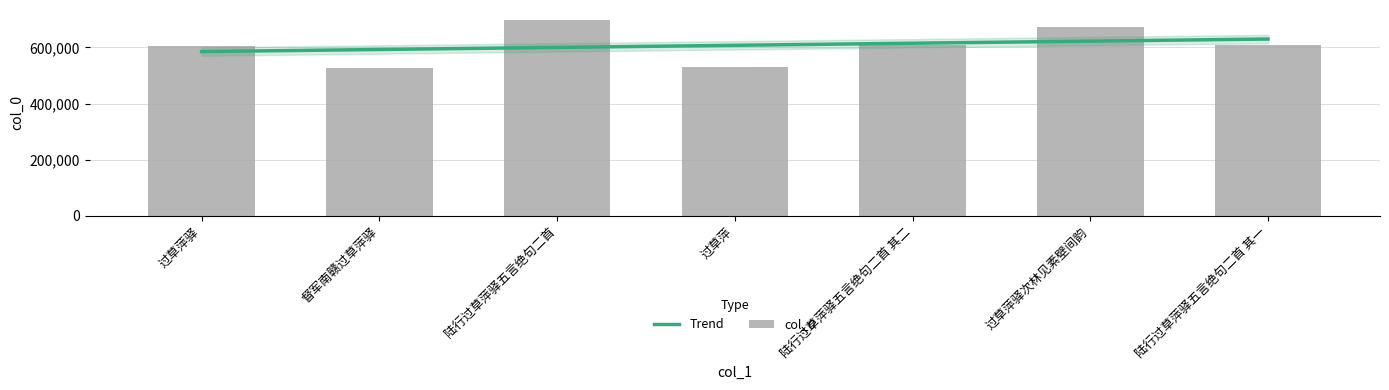

Where does the data first go above 608011?

陆行过草萍驿五言绝句二首